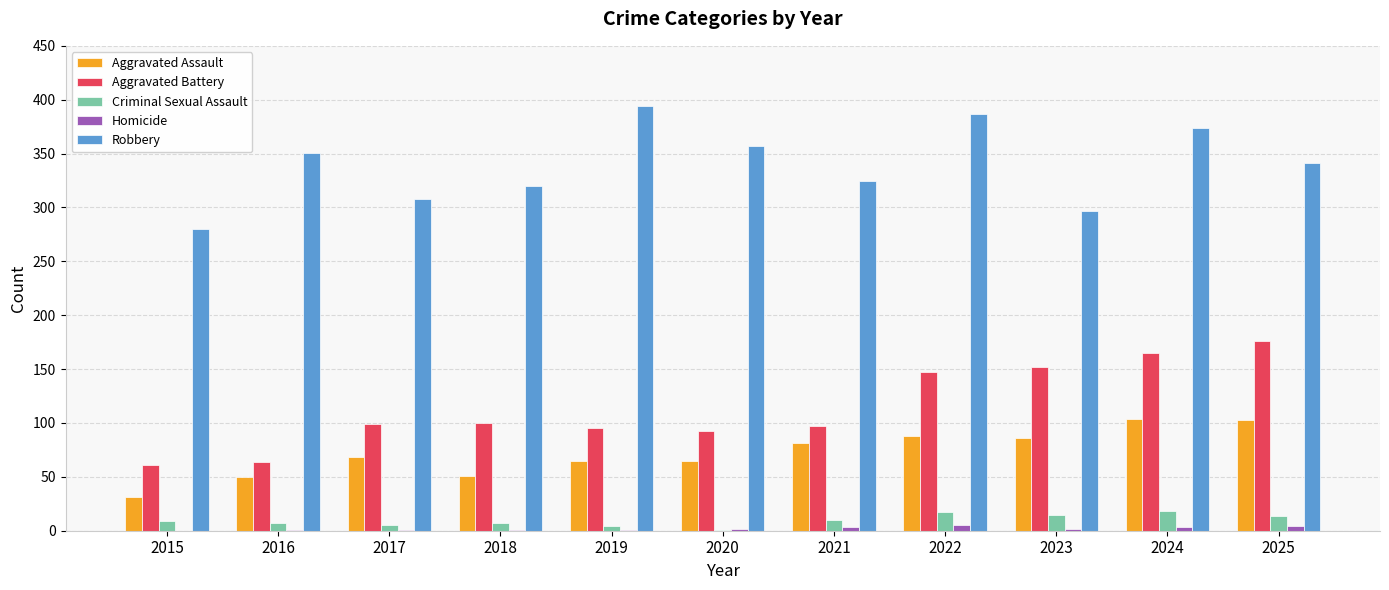

How many series are shown in this chart?

5